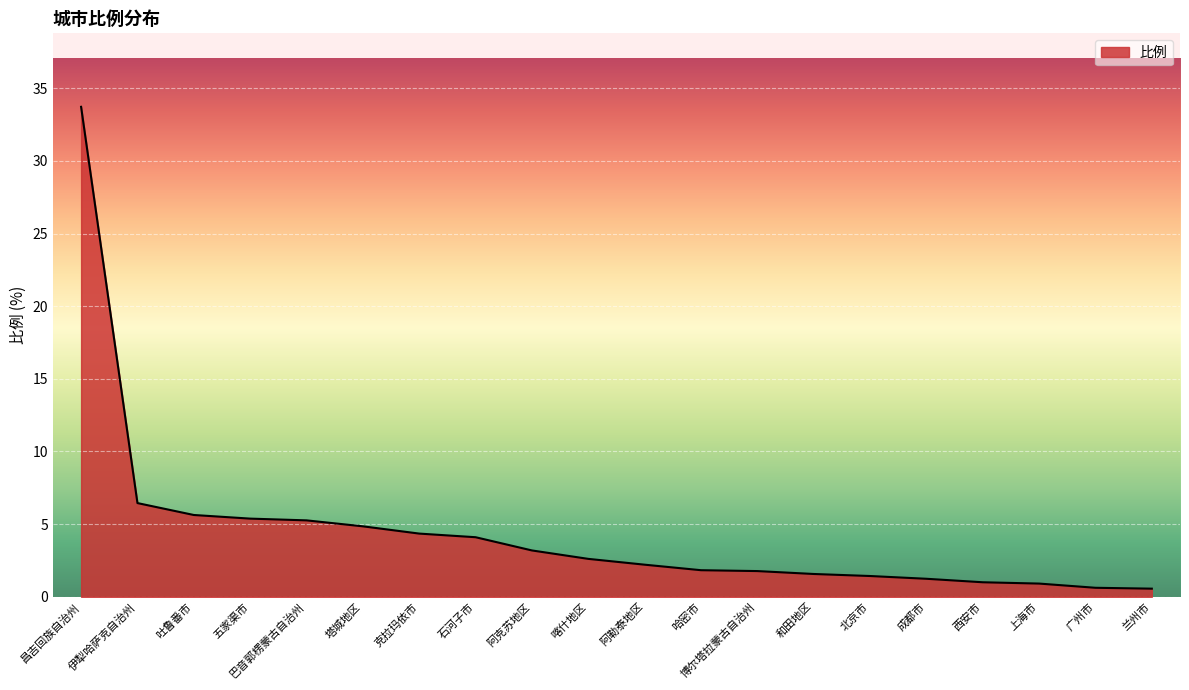

Approximately how many times larger is the value at 巴音郭楞蒙古自治州 compared to 北京市?

3.7